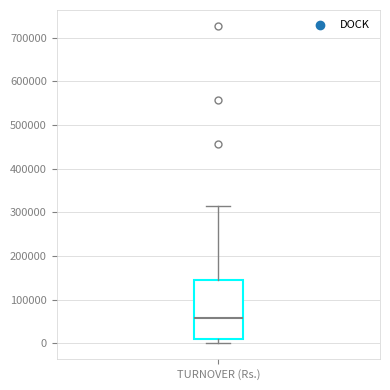

Read this box plot against the y-axis: the position of the median line, the range covered by the box, and the ends of both whiskers. The values are not printed on the chart, so give them approximately, as read against the axis.

median 60000, box 10000 to 150000, whiskers 0 to 320000